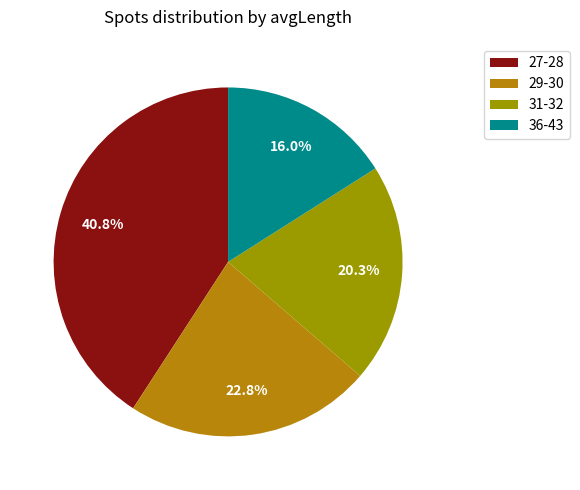

How many slices are in this pie chart?

4